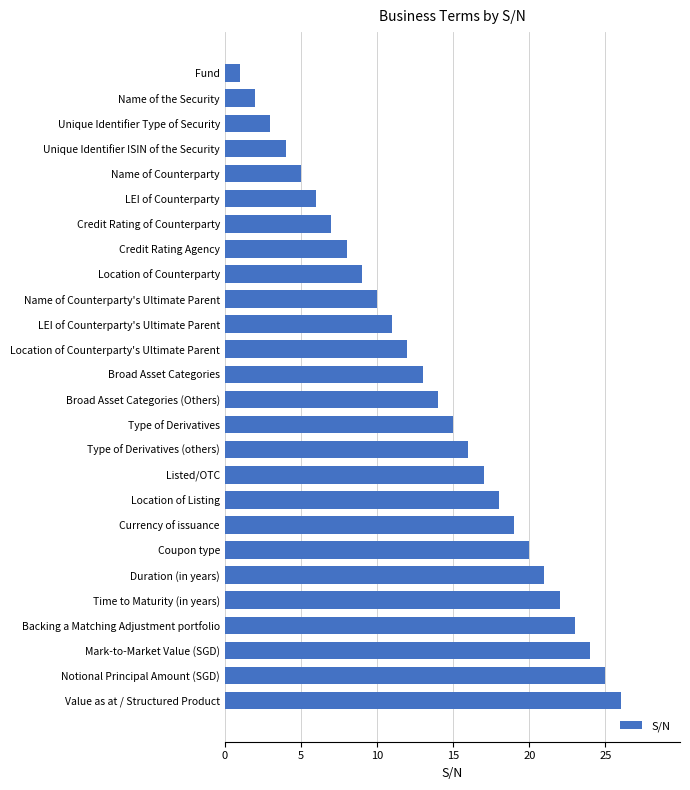

List the labels in order of value, largest first.

Value as at / Structured Product, Notional Principal Amount (SGD), Mark-to-Market Value (SGD), Backing a Matching Adjustment portfolio, Time to Maturity (in years), Duration (in years), Coupon type, Currency of issuance, Location of Listing, Listed/OTC, Type of Derivatives (others), Type of Derivatives, Broad Asset Categories (Others), Broad Asset Categories, Location of Counterparty's Ultimate Parent, LEI of Counterparty's Ultimate Parent, Name of Counterparty's Ultimate Parent, Location of Counterparty, Credit Rating Agency, Credit Rating of Counterparty, LEI of Counterparty, Name of Counterparty, Unique Identifier ISIN of the Security, Unique Identifier Type of Security, Name of the Security, Fund